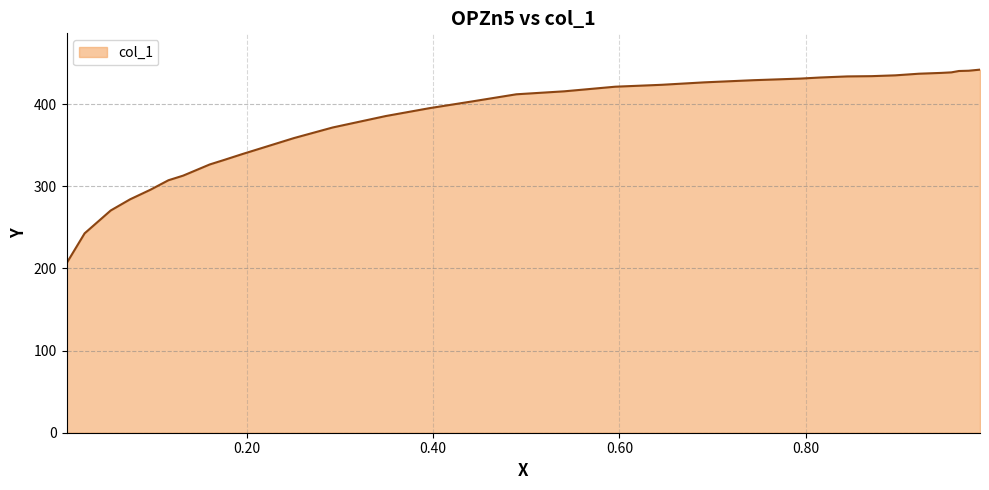

What is the maximum value shown in the chart?

442.0